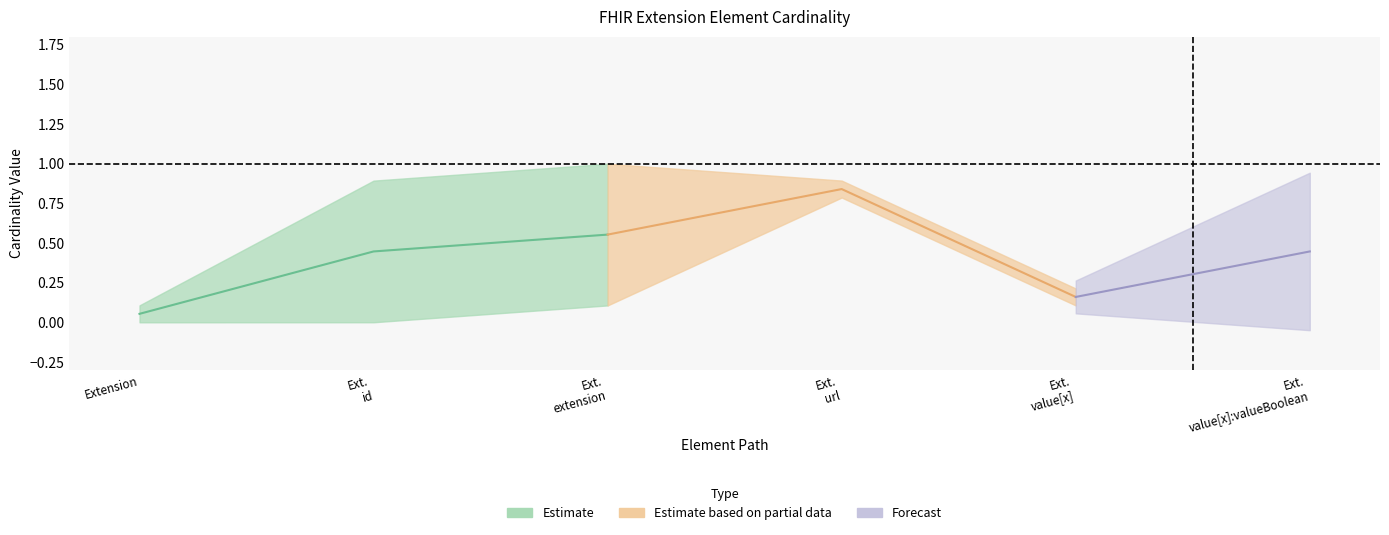

True or false: base_max_vals and base_min_vals intersect in this chart.

False